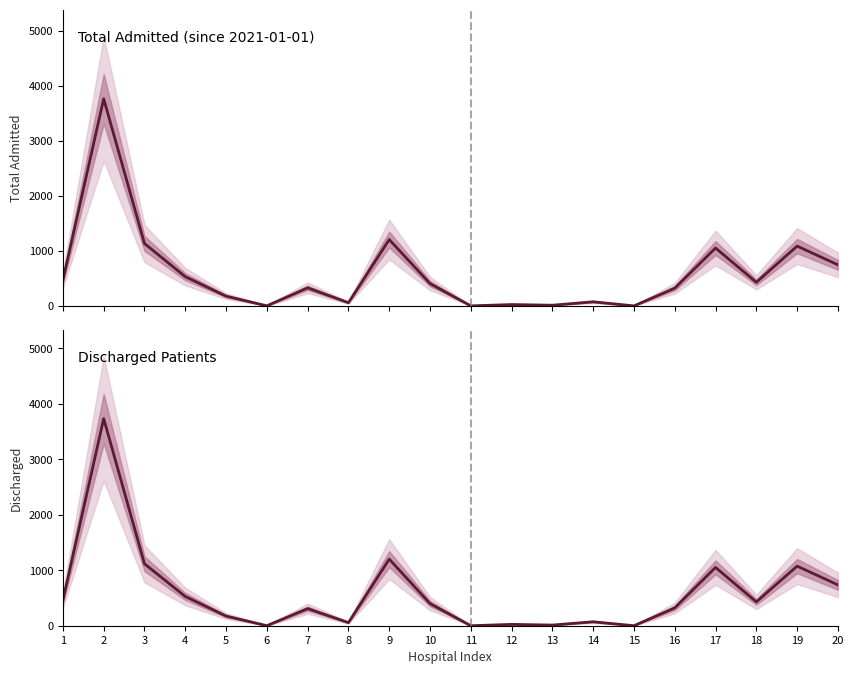

How many lines are shown in the chart?

2